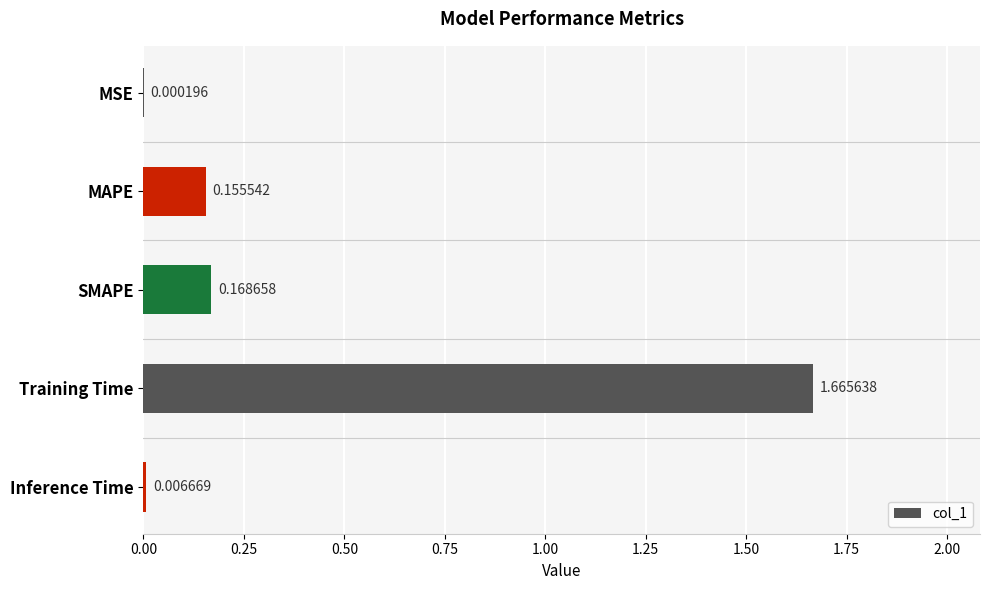

What is the sum of the values at Training Time and MAPE?

1.8